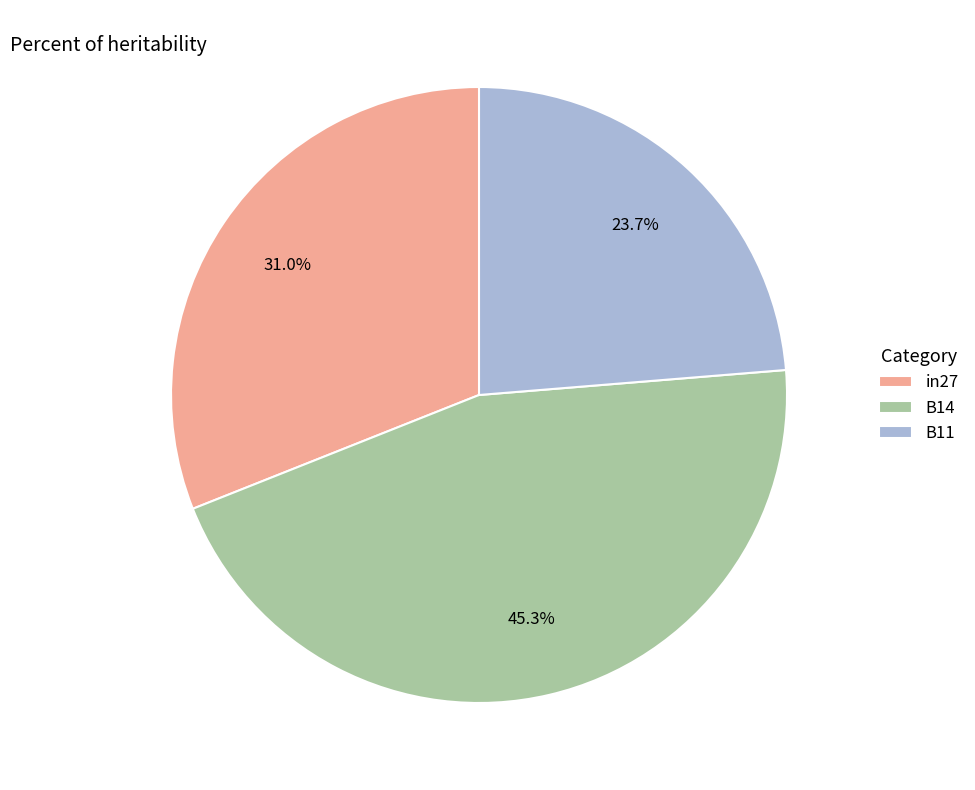

To the nearest percent, what is the average slice percentage?

33%